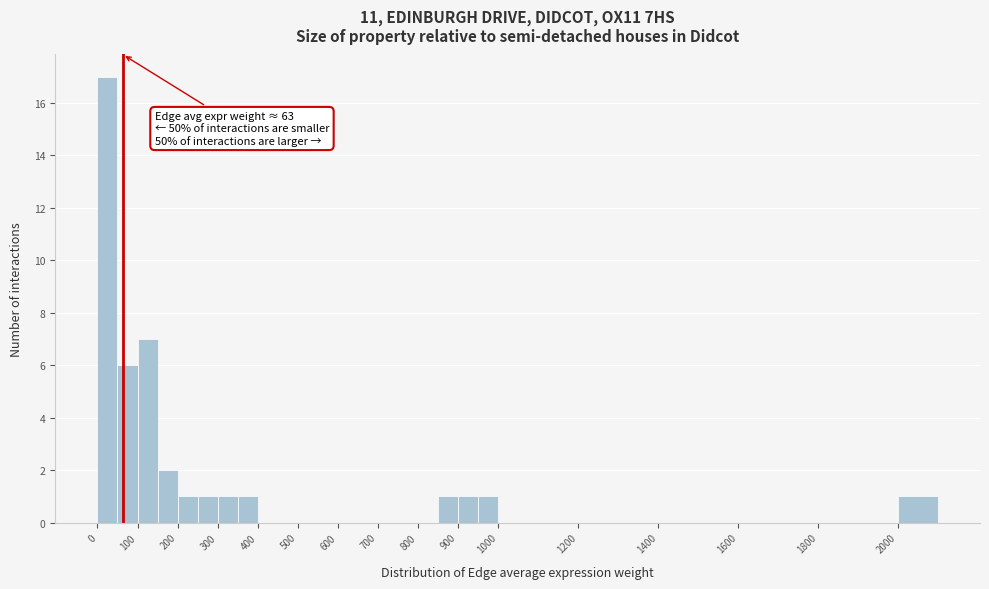

Over which range of the x-axis is the bar tallest?

0 to 50